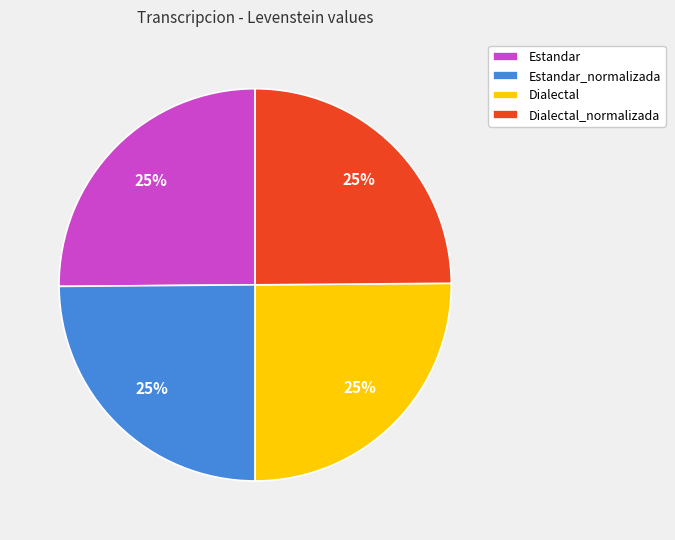

Does Dialectal_normalizada represent more than half of the total?

No